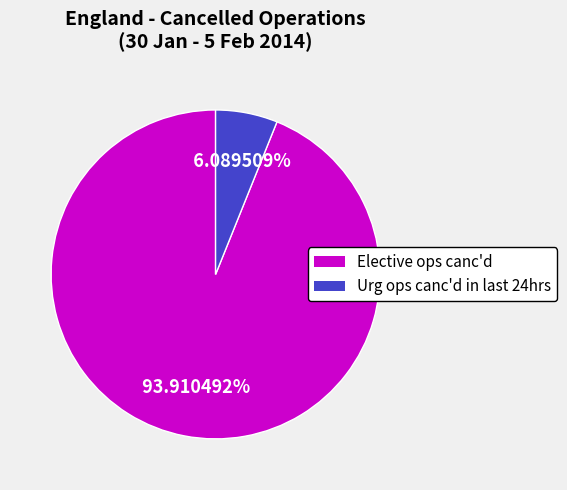

Rank the categories by value from lowest to highest.

Urg ops canc'd in last 24hrs, Elective ops canc'd